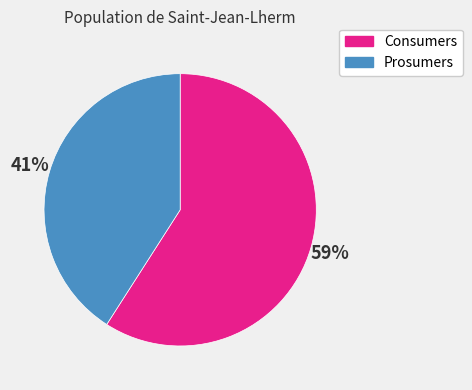

To the nearest percent, what is the average slice percentage?

50%